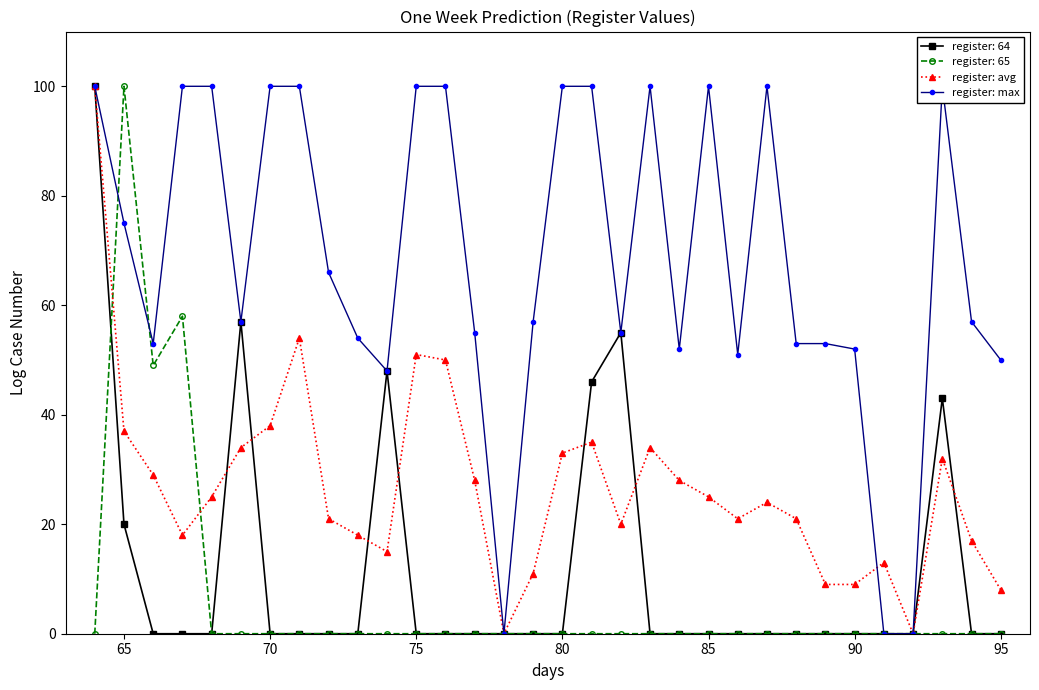

Rank the series by their average value, from highest to lowest.

register: max, register: avg